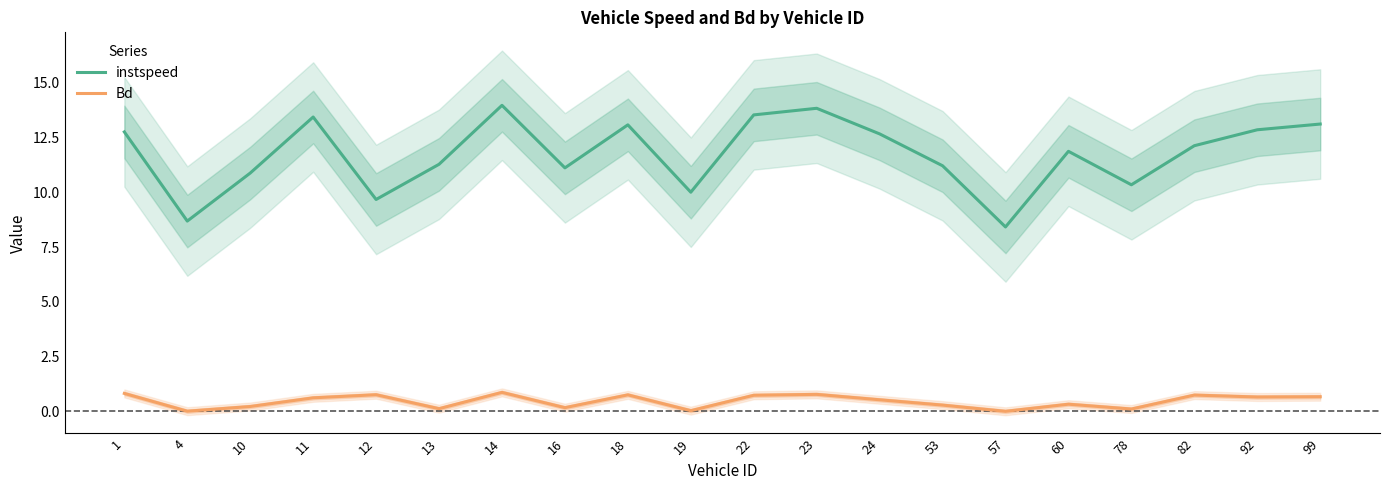

Reading left to right, transcribe all the data shown in this chart.

instspeed: 12.8	8.7	10.9	13.4	9.7	11.3	14.0	11.1	13.1	10.0	13.5	13.8	12.7	11.2	8.4	11.9	10.3	12.1	12.9	13.1
Bd: 0.8	0.0	0.2	0.6	0.8	0.1	0.9	0.2	0.8	0.0	0.7	0.8	0.5	0.3	0.0	0.3	0.1	0.7	0.7	0.7